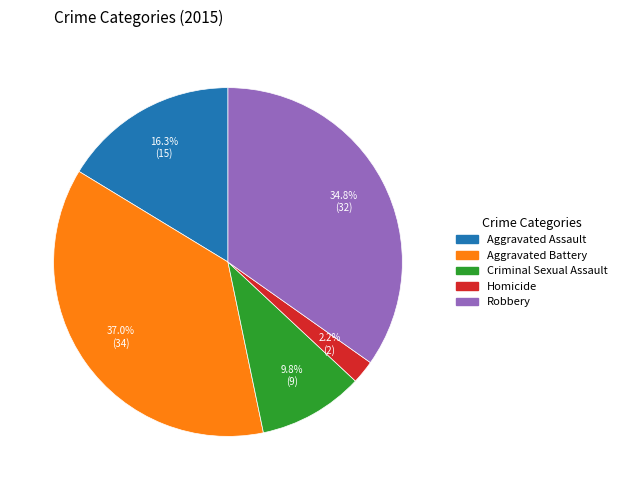

The Aggravated Assault slice represents 21% of the pie. True or false?

False